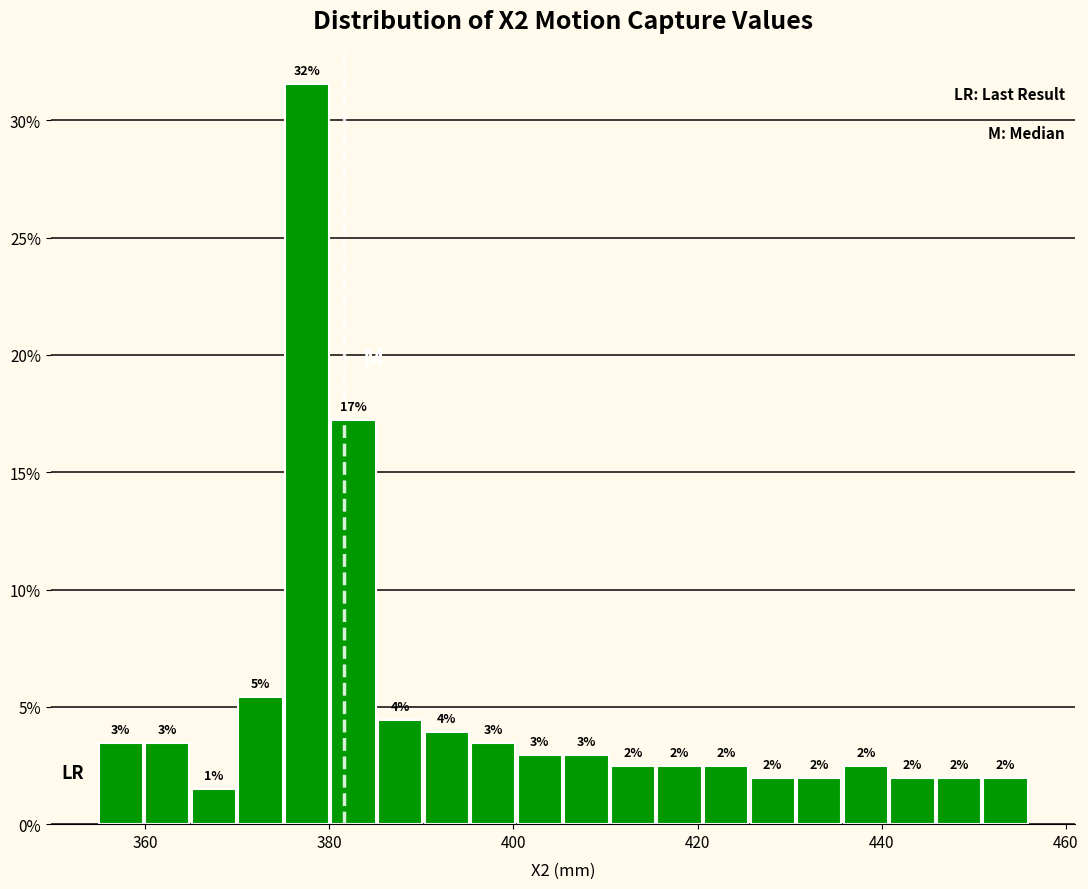

Read against the x-axis, roughly where is the centre of the tallest bar?

378